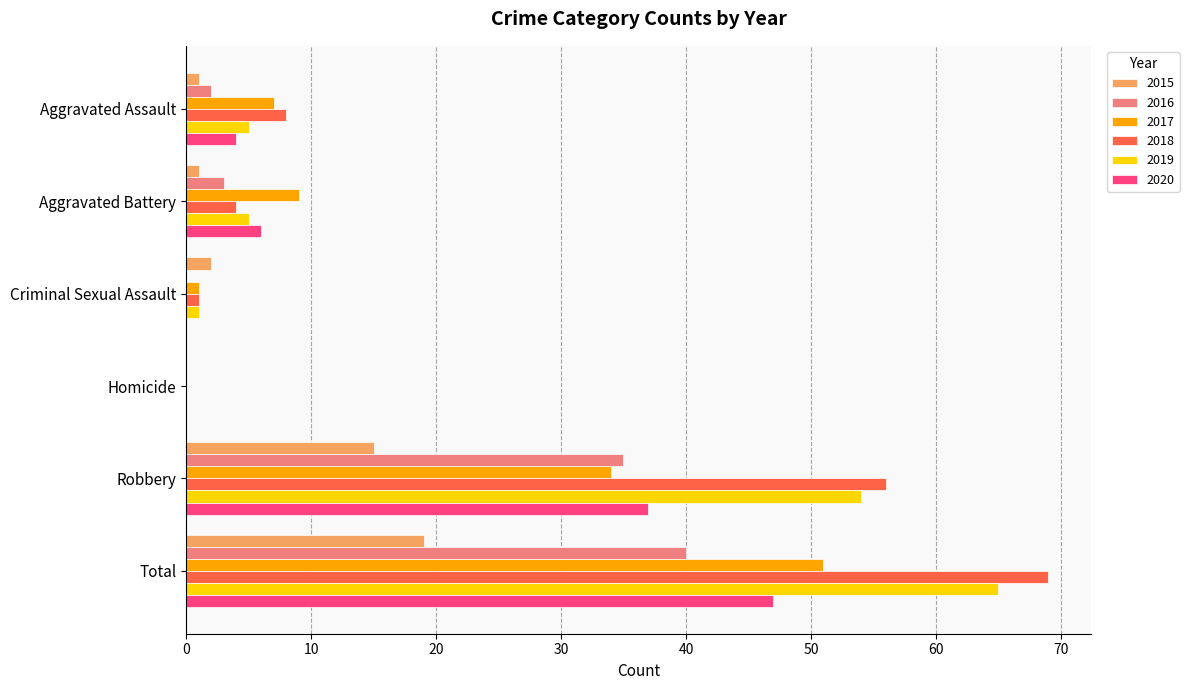

What is the sum of all 2020 values?

94